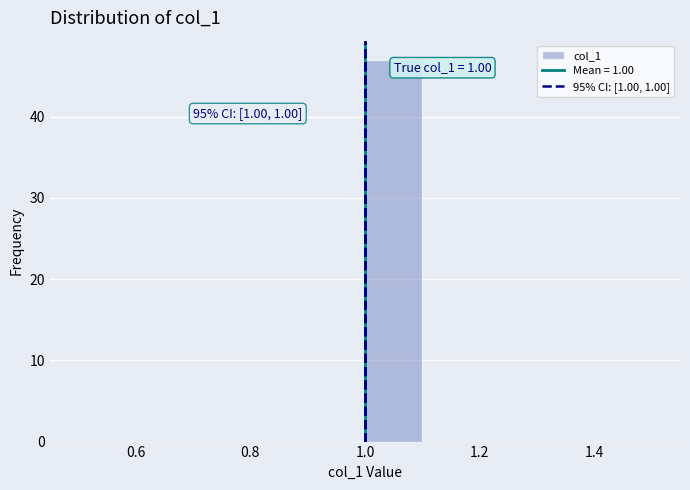

Over which range of the x-axis is the bar tallest?

1.0 to 1.1